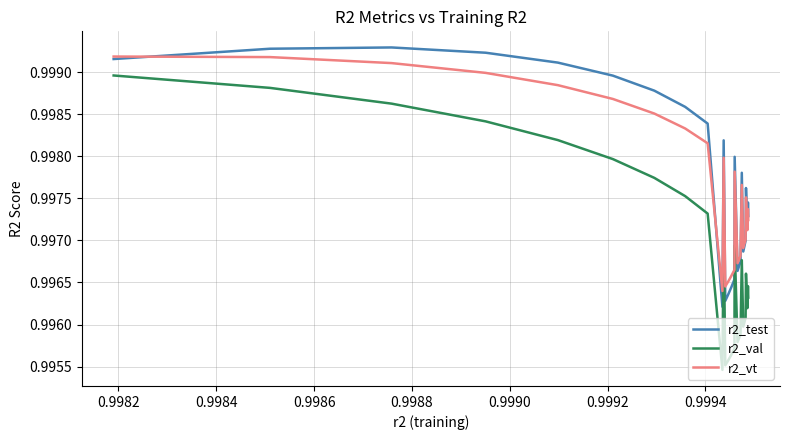

True or false: r2_vt and r2_val intersect in this chart.

False